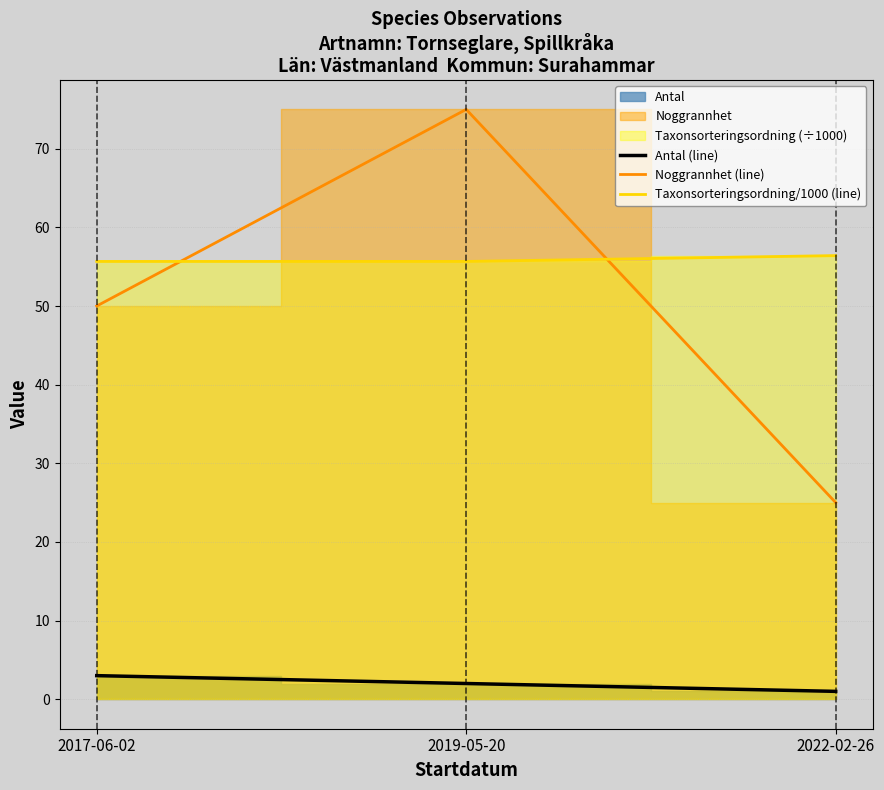

Rank the series at 2019-05-20 from lowest to highest value.

Antal (line), Taxonsorteringsordning/1000 (line), Noggrannhet (line)